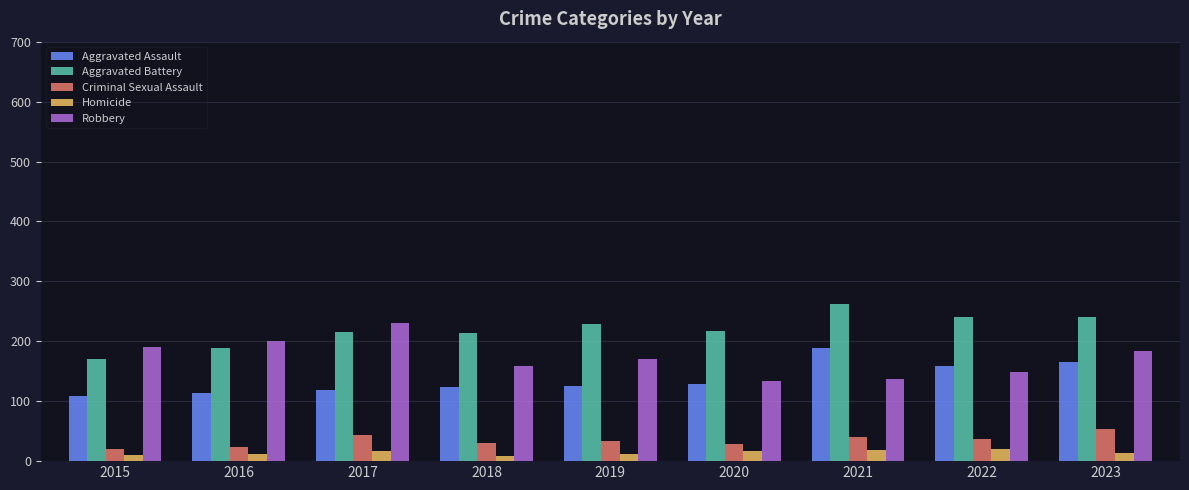

Is it true that Aggravated Assault equals 41 at 2019?

False